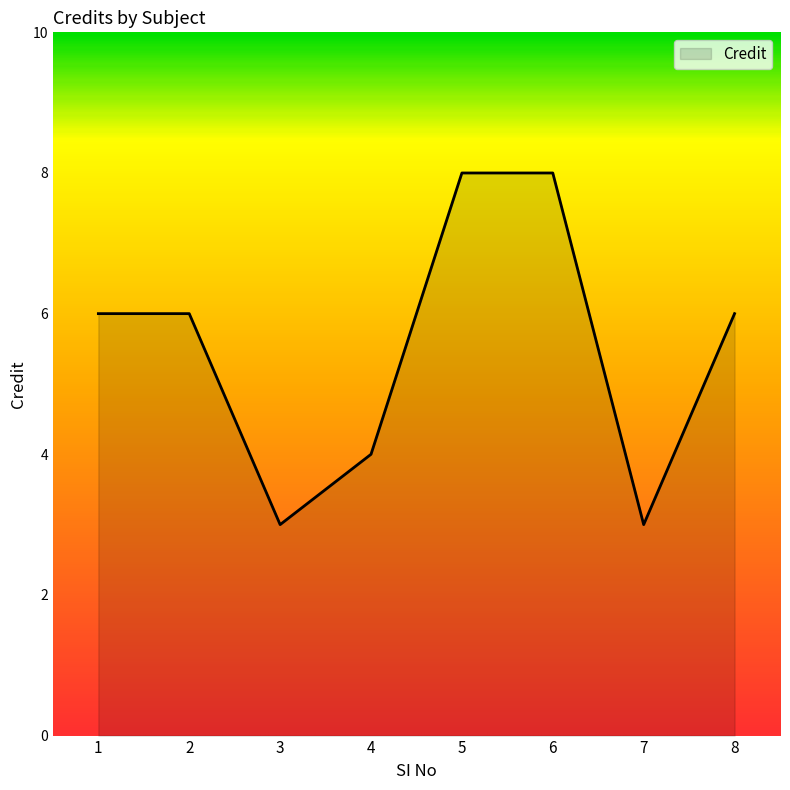

How many distinct data groups are displayed?

1